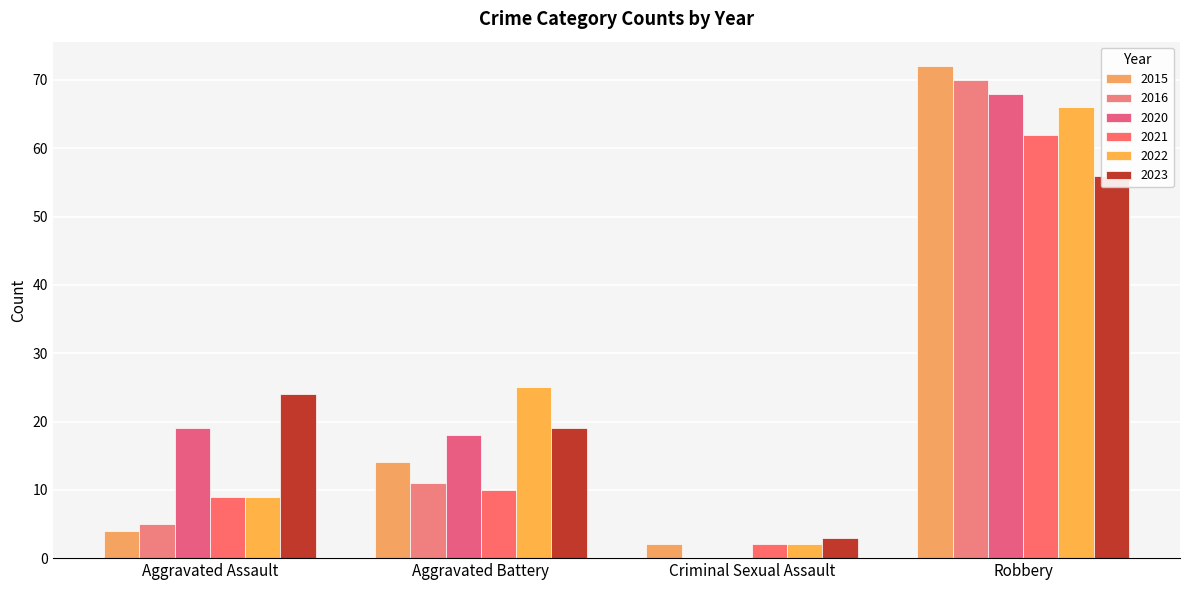

Rank the series at Criminal Sexual Assault from highest to lowest value.

2023, 2015, 2021, 2022, 2016, 2020